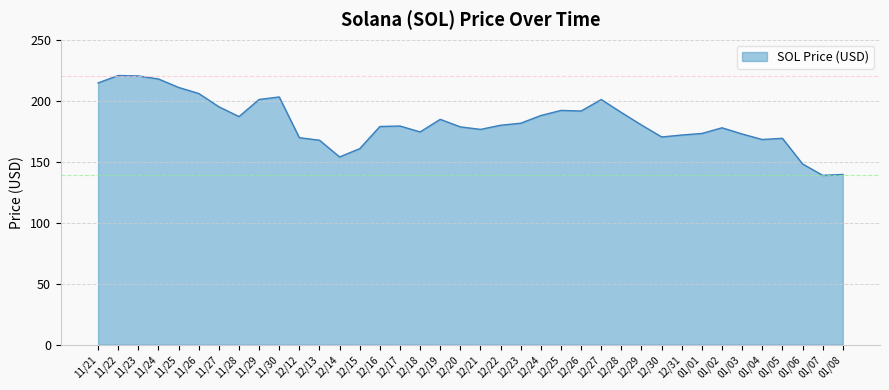

What is the difference between the maximum and minimum values?

81.8